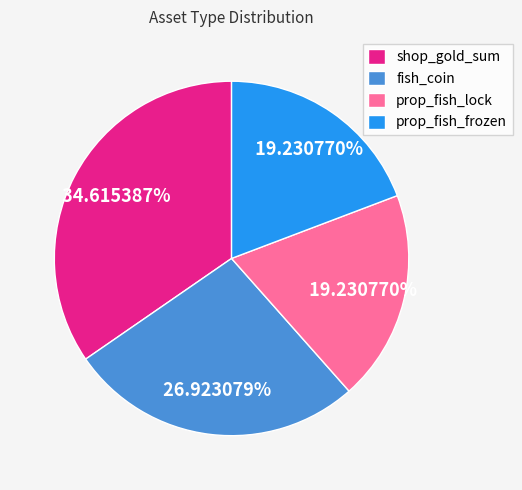

What is the total percentage of prop_fish_frozen and shop_gold_sum?

53.8%